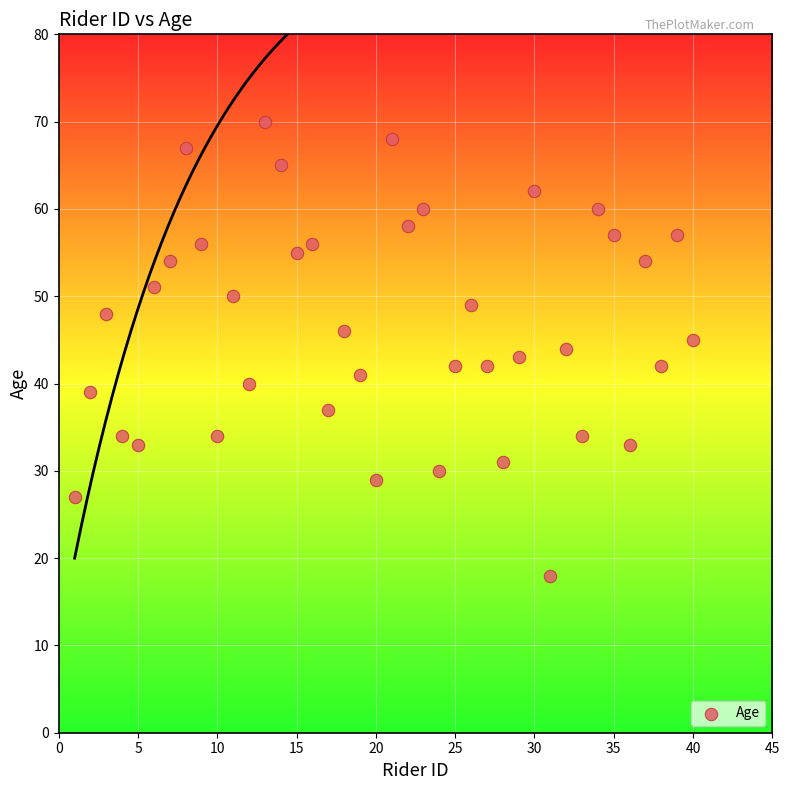

What is the range of Y values (max minus min)?

52